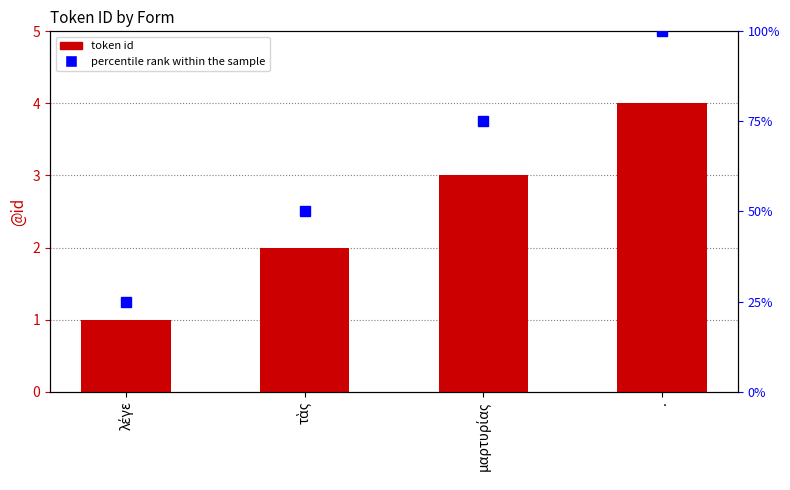

The value at μαρτυρίας is 2. True or false?

False